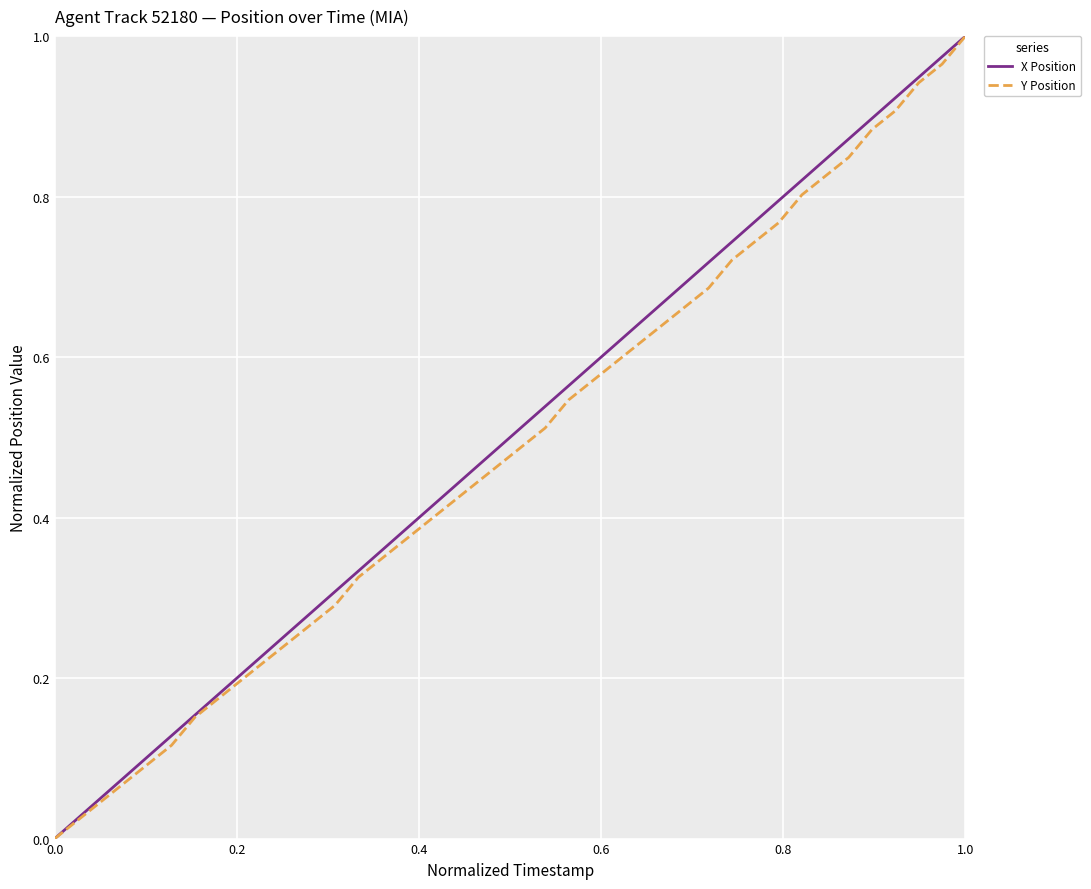

True or false: X Position and Y Position intersect in this chart.

False